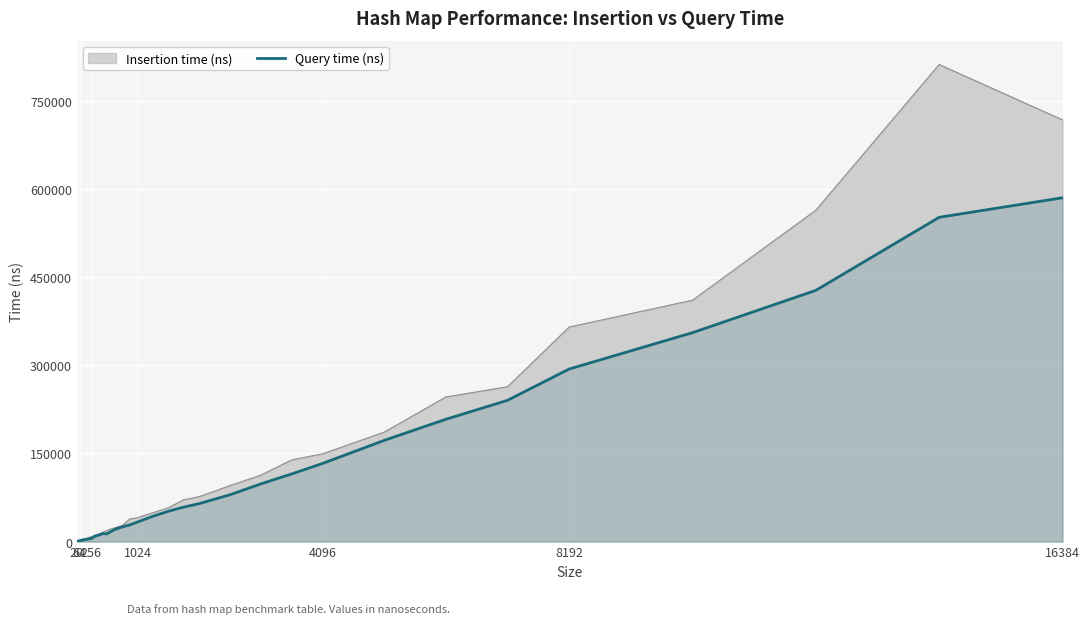

What is the maximum value for Insertion time (ns)?

811298